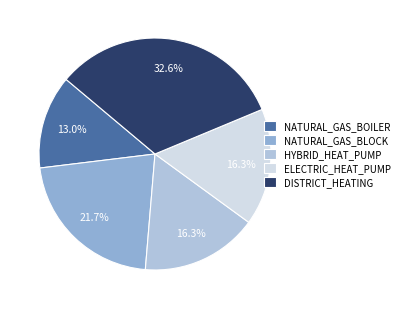

How many segments does this pie chart have?

5